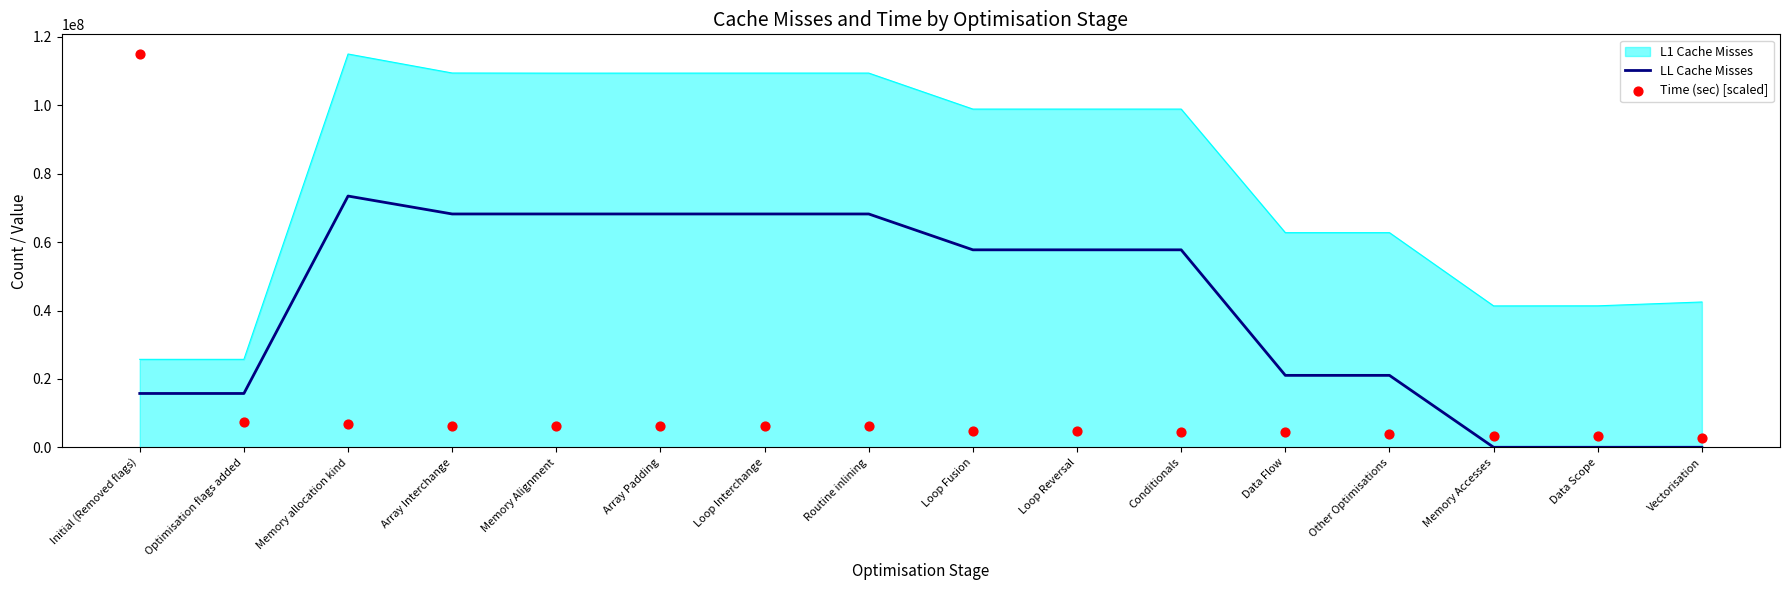

At which category is the sum across all series the highest?

Initial (Removed flags)